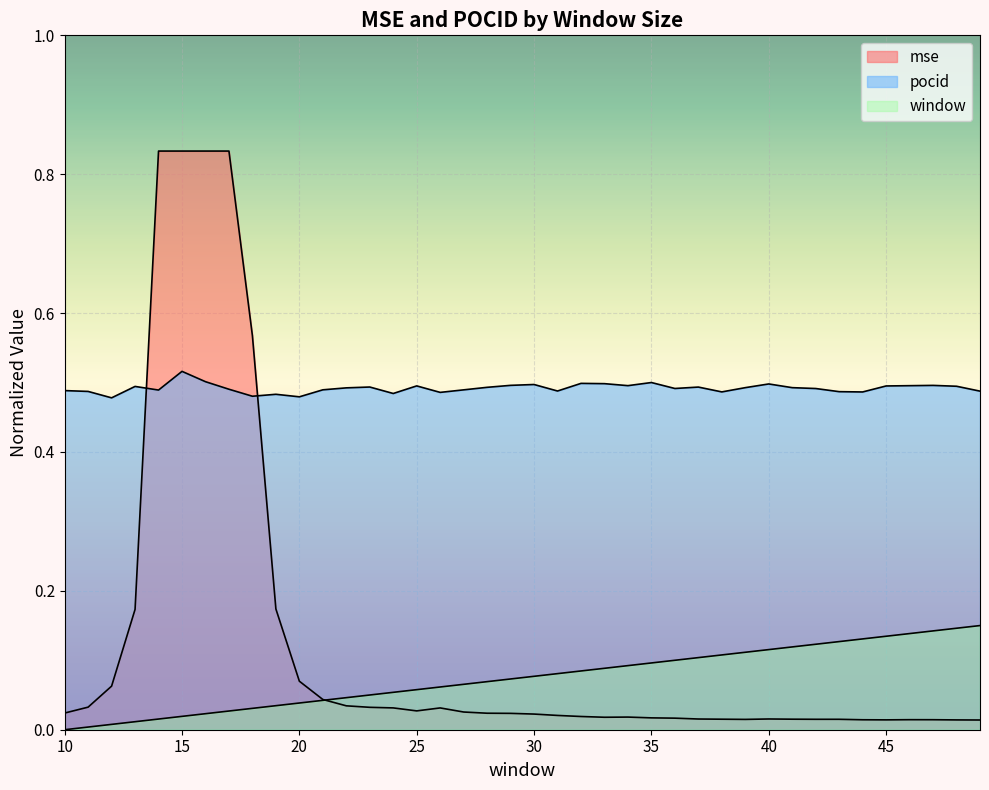

True or false: window and pocid intersect in this chart.

False